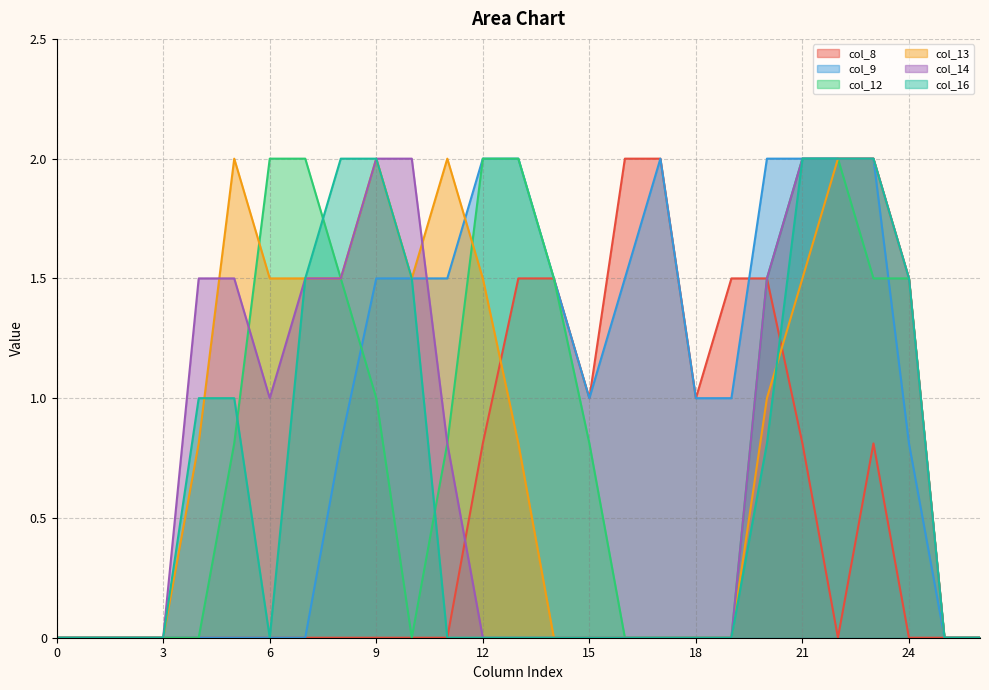

In col_8, how many points are higher than both neighbors (excluding endpoints)?

1